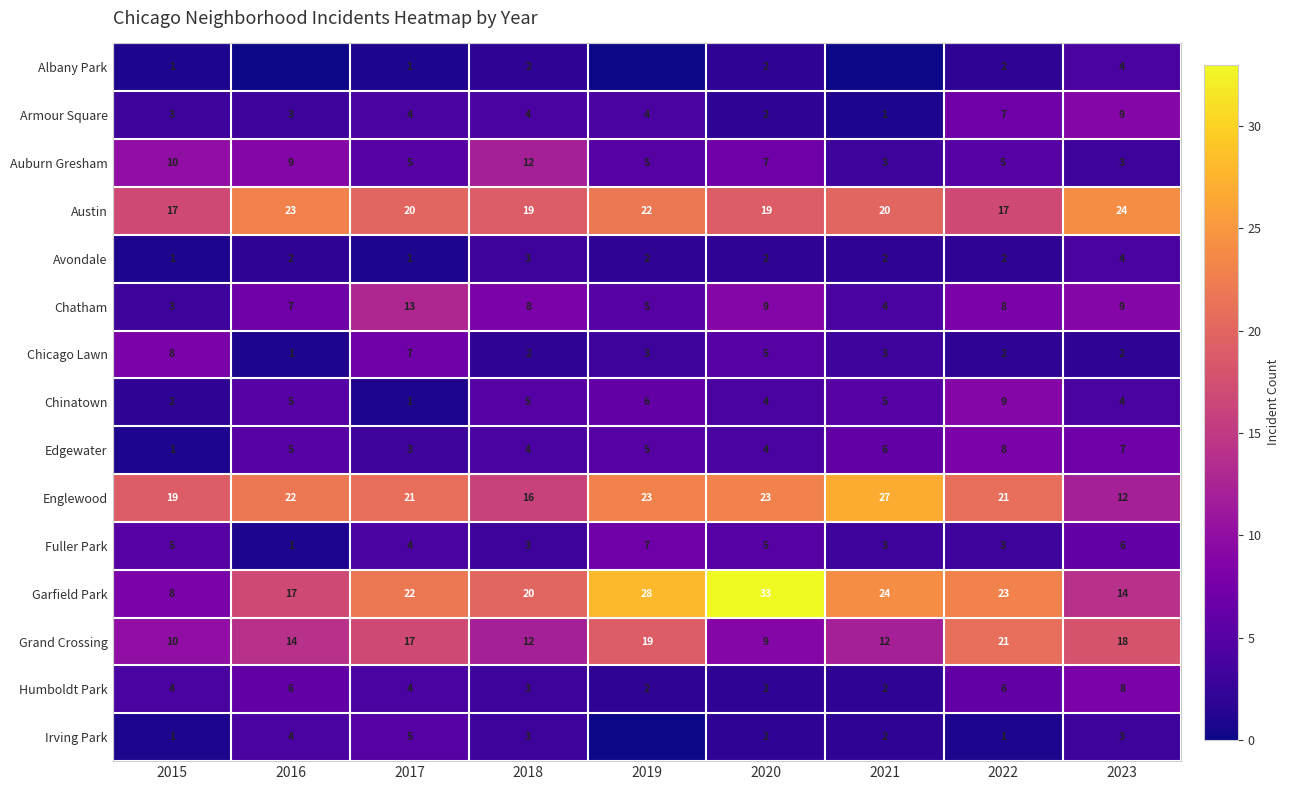

True or false: Humboldt Park has a value of 6 at 2022.

True